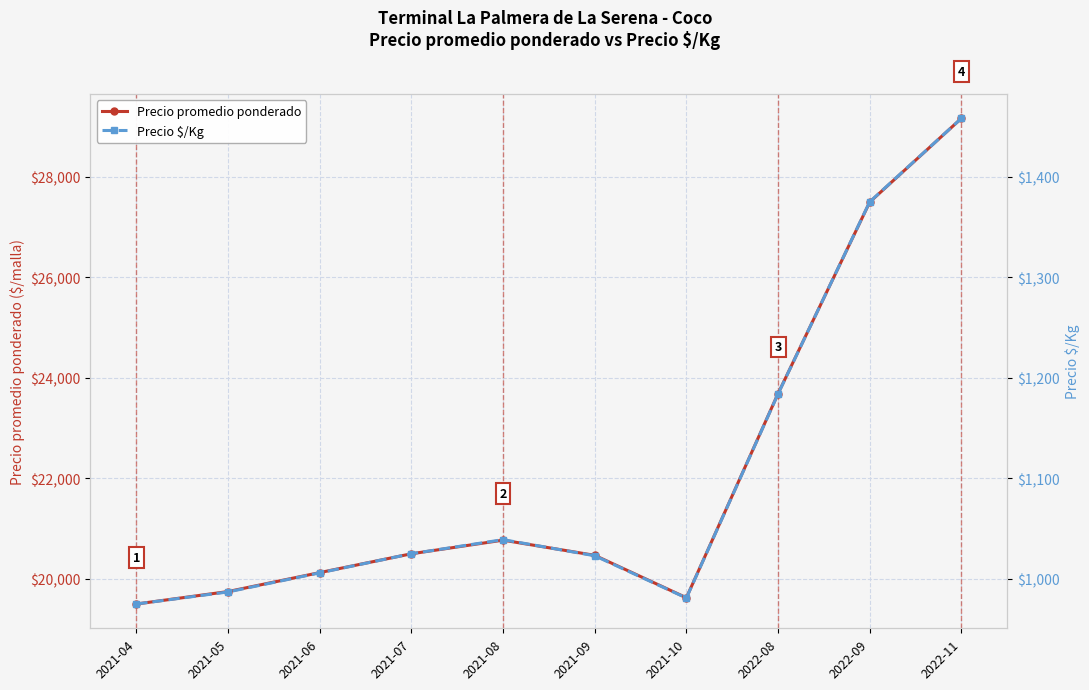

What is the total value across all series at 2021-08?

21810